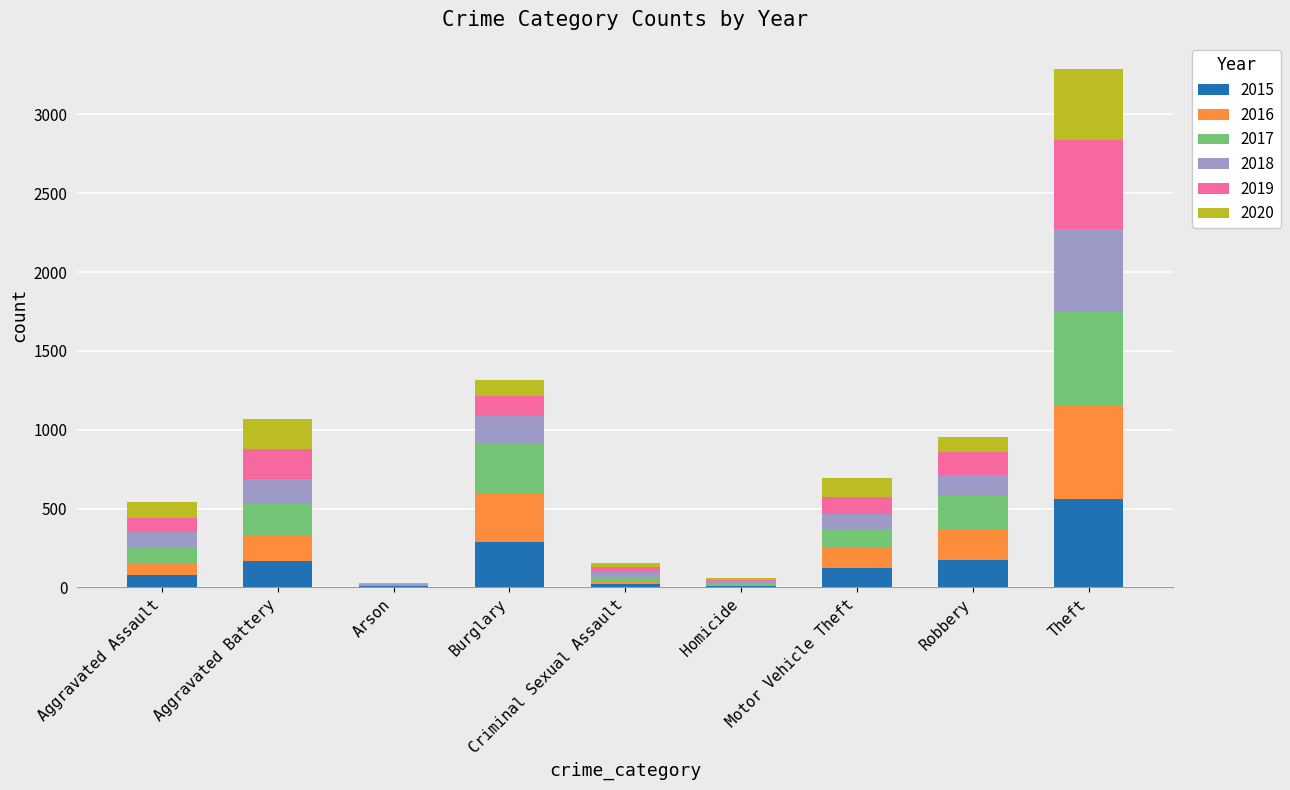

At which label does 2015 reach its peak?

Theft